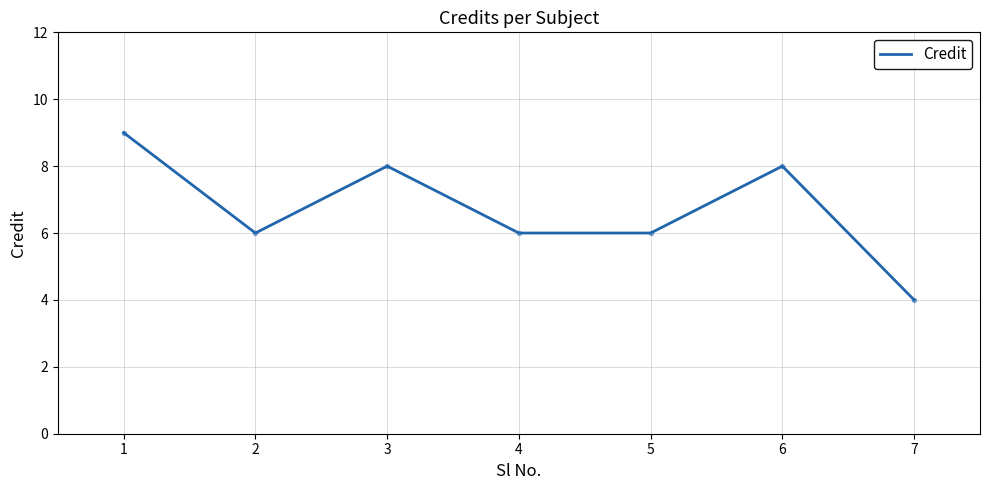

Reading left to right, transcribe all the data shown in this chart.

9	6	8	6	6	8	4